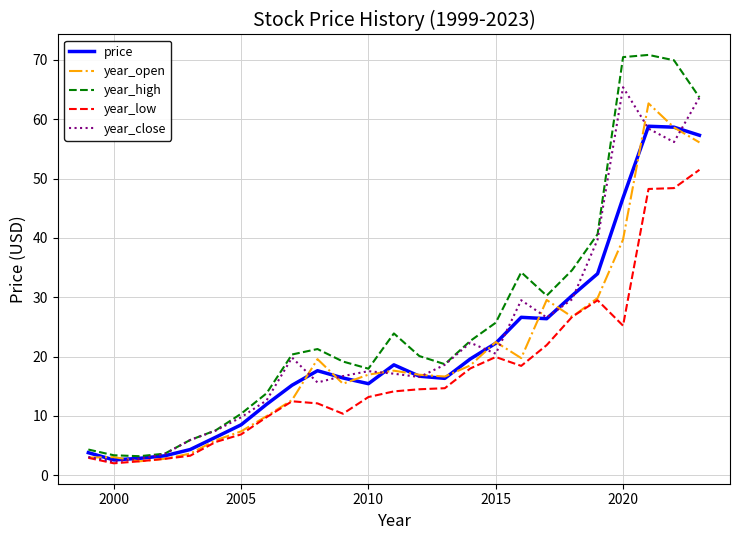

Which series has the largest range (max minus min)?

year_high